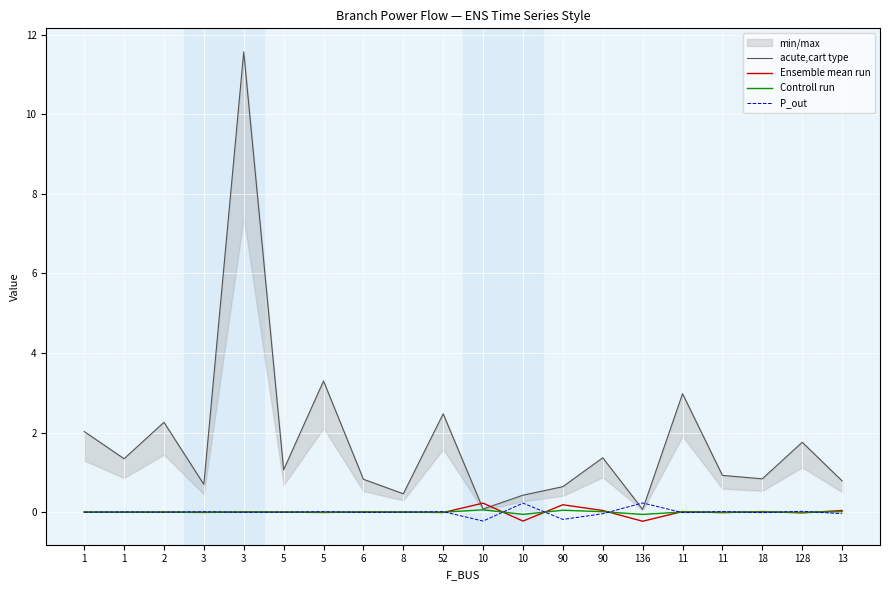

How many values in Ensemble mean run are below zero?

8